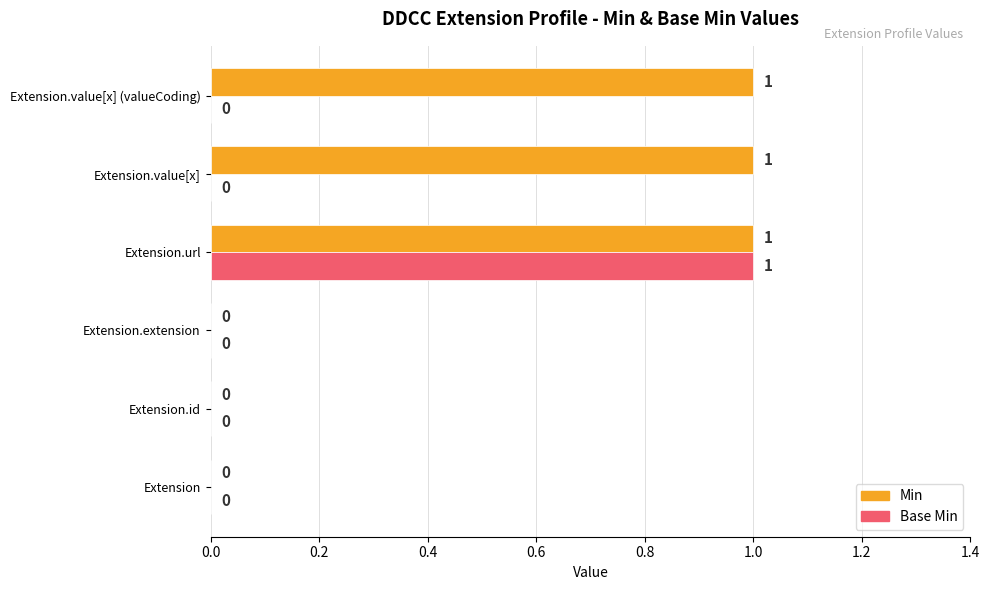

The Min series shows 0 at Extension. True or false?

True